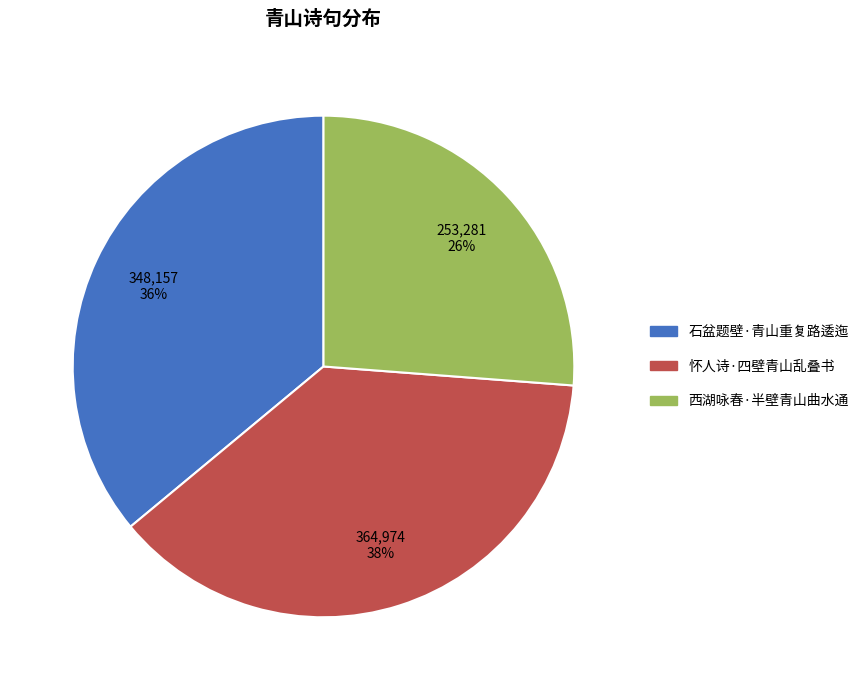

What is the ratio of the value at 石盆题壁·青山重复路逶迤 to the value at 西湖咏春·半壁青山曲水通?

1.4